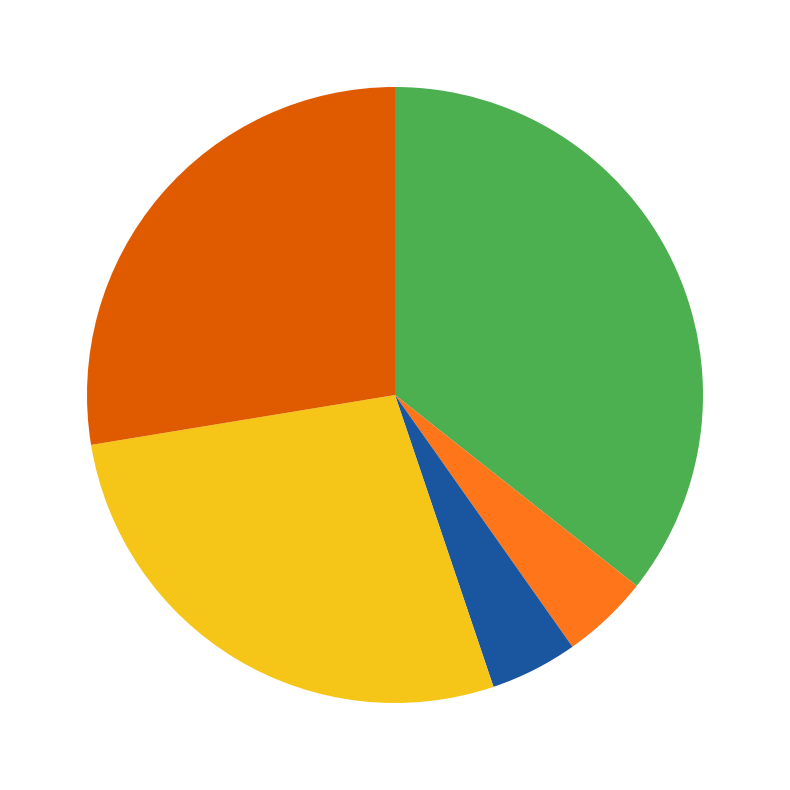

Does any single category account for the majority?

No